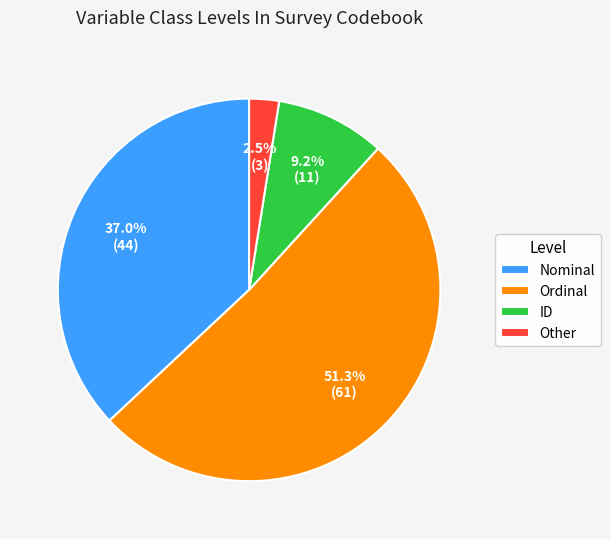

Does any single category account for the majority?

Yes